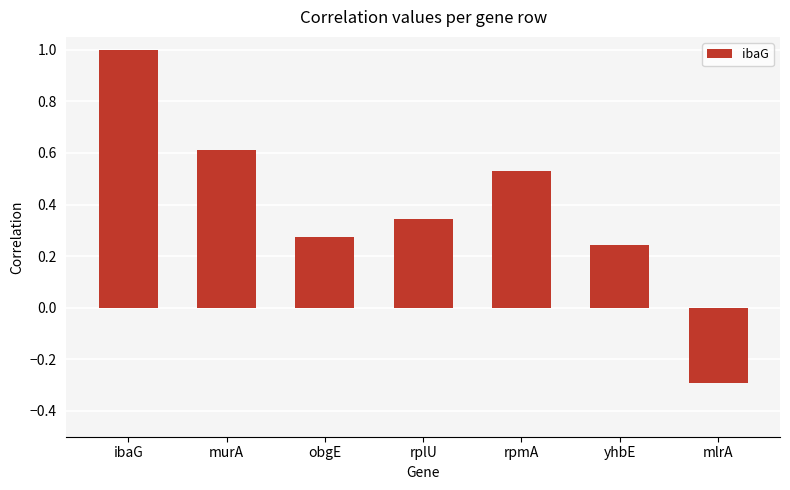

How many data points are less than 0?

1